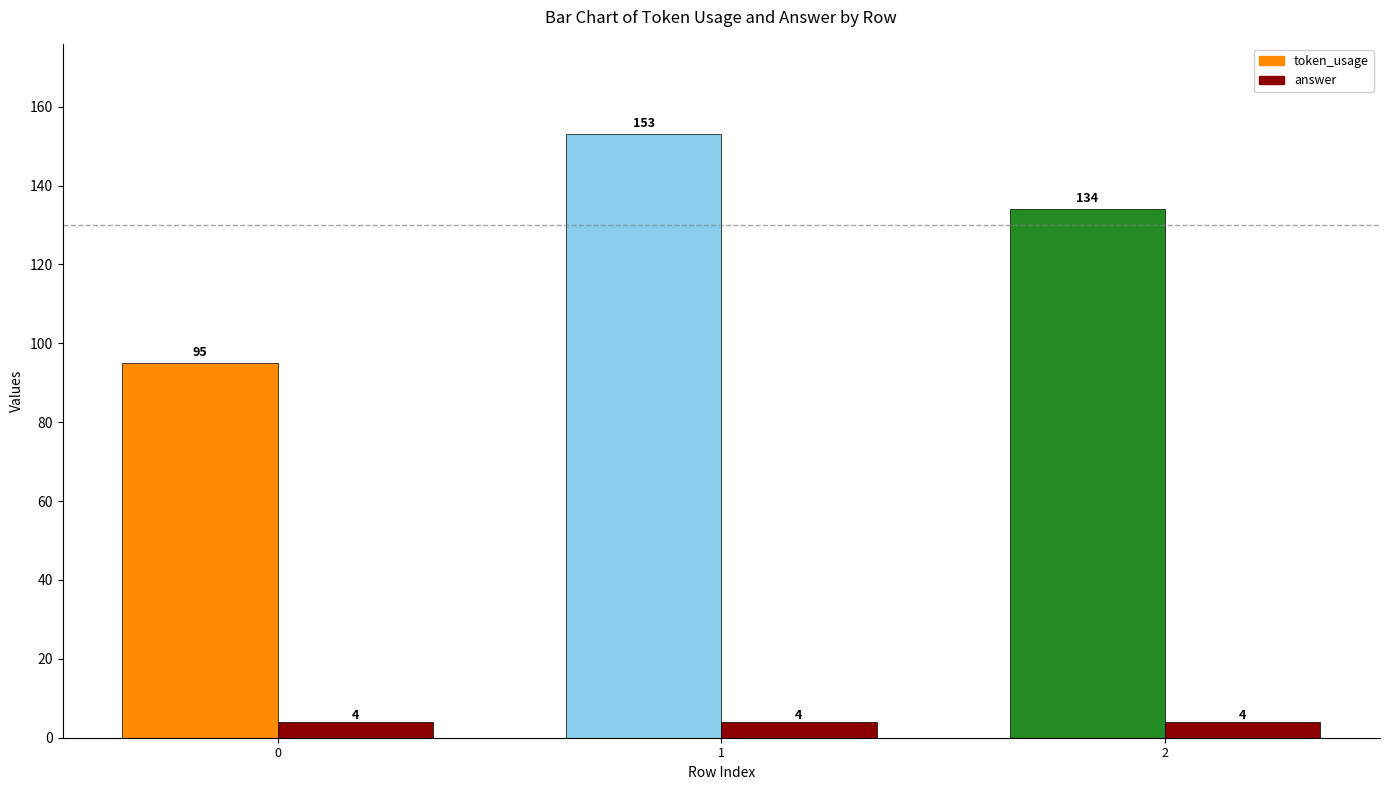

Which has a higher value, 1 or 0?

1